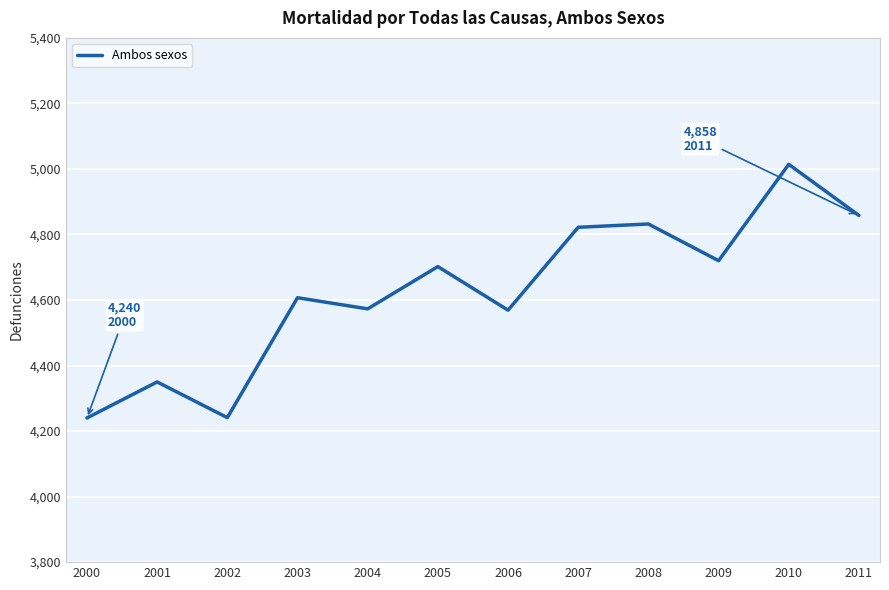

What is the average value?

4627